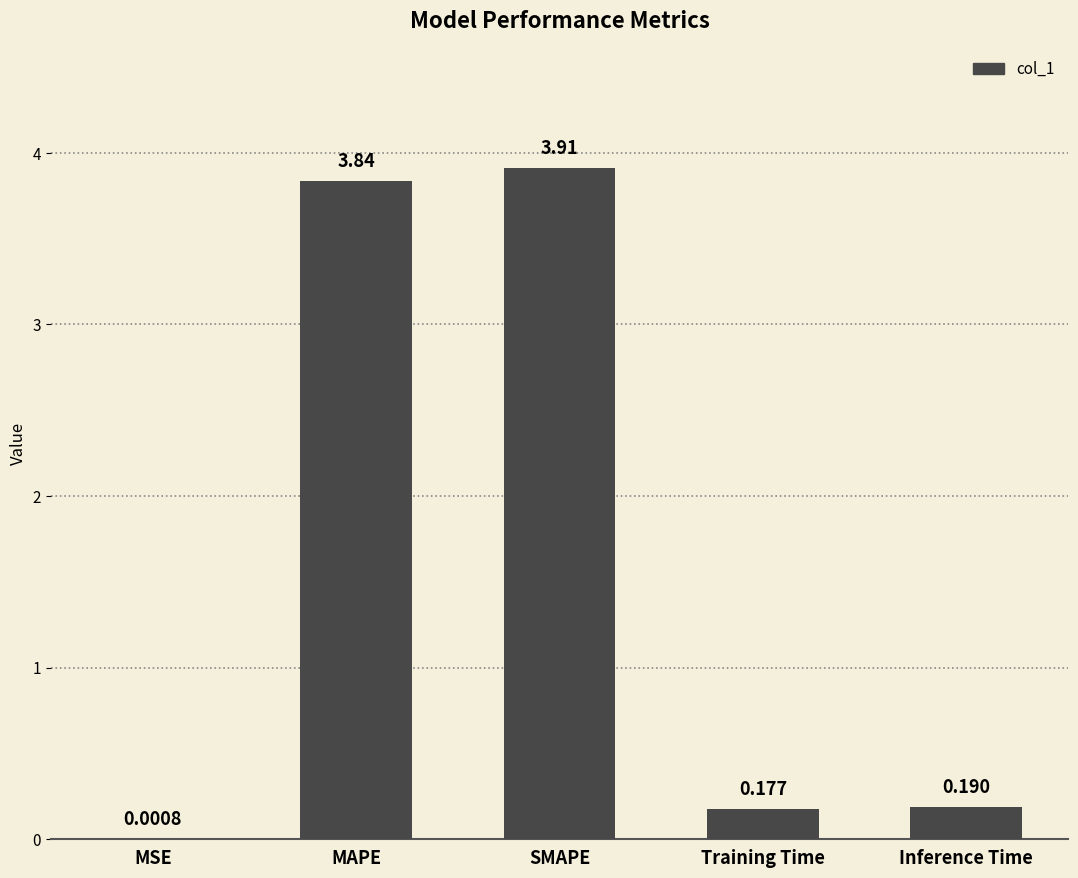

At which label is the value closest to 1?

Inference Time